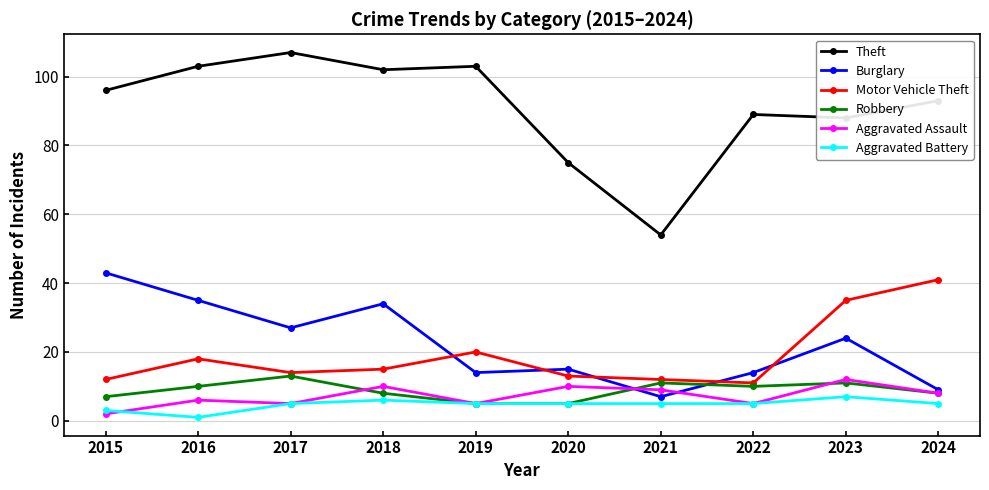

What is the minimum value shown in the chart?

1